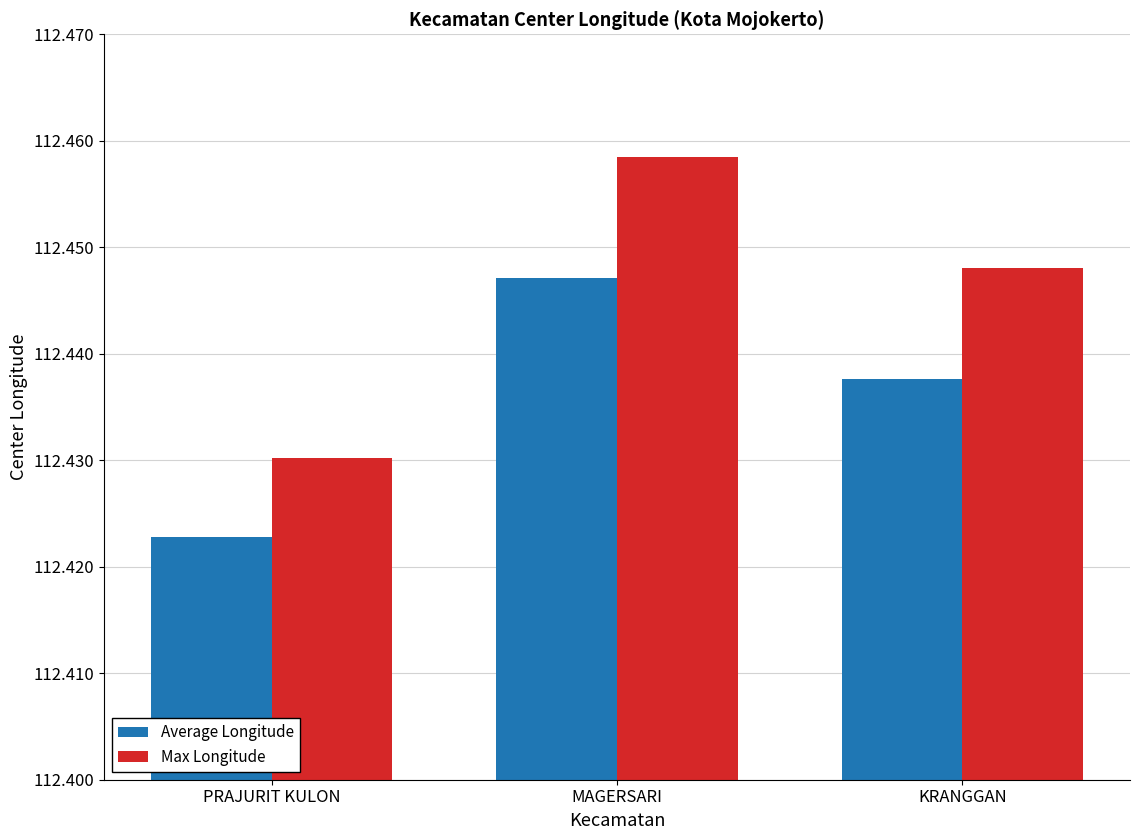

Which series changed the most between MAGERSARI and KRANGGAN?

Max Longitude